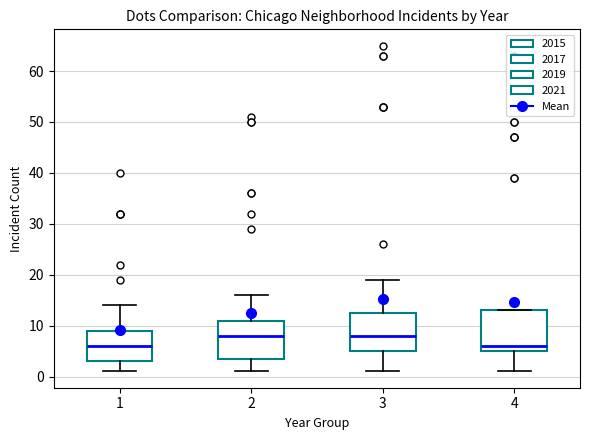

Reading left to right, read every box against the y-axis: the position of its median line, the range the box covers, and the ends of its whiskers. The values are not printed on the chart, so give them approximately, as read against the axis.

1: median 6, box 3 to 9, whiskers 1 to 14
2: median 8, box 4 to 11, whiskers 1 to 16
3: median 8, box 5 to 13, whiskers 1 to 19
4: median 6, box 5 to 13, whiskers 1 to 13